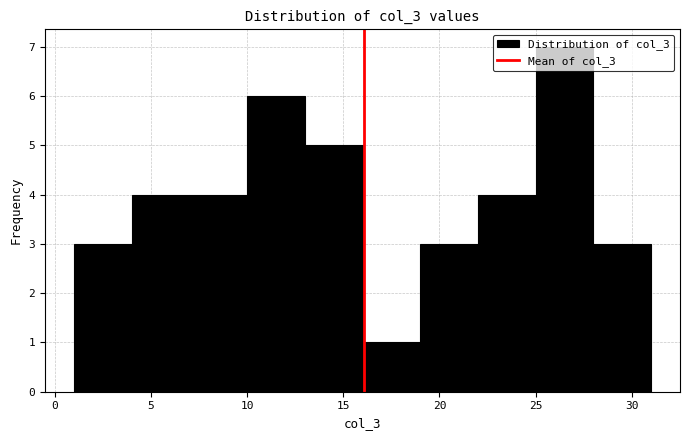

Which range on the x-axis has the tallest bar?

25 to 28